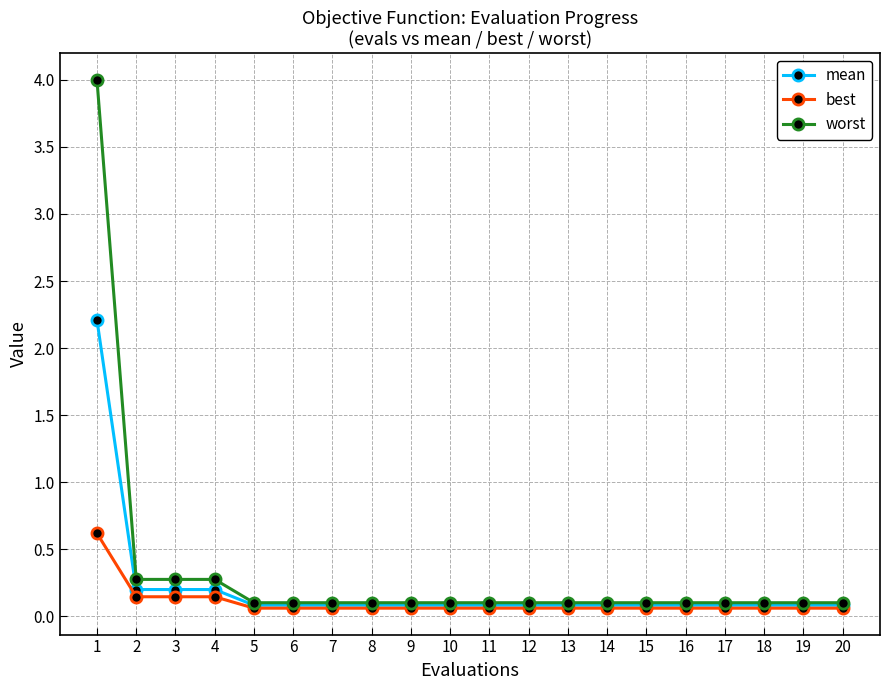

What is the highest value of the mean series?

2.2